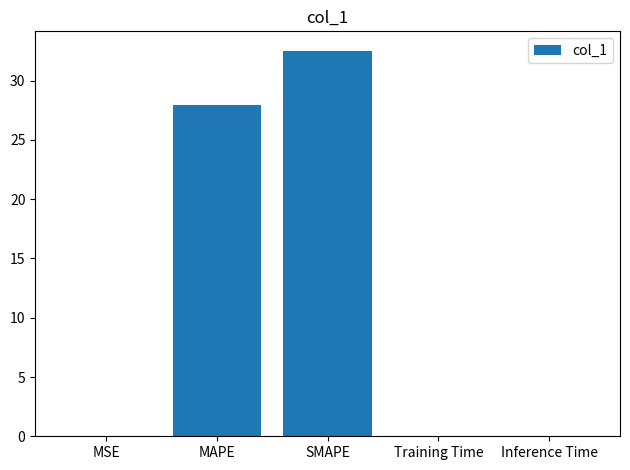

What is the greatest value displayed?

32.5